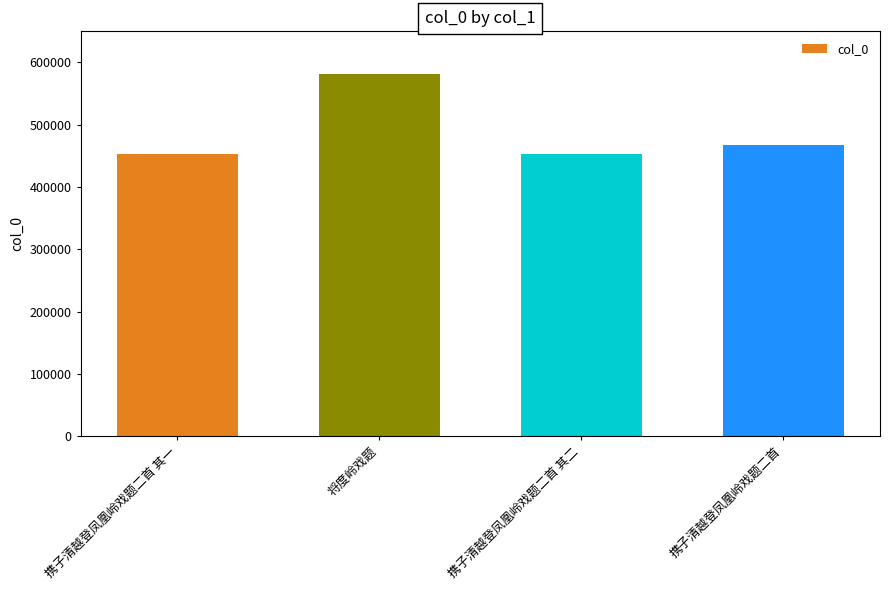

What is the ratio of the value at 携子清越登凤凰岭戏题二首 其二 to the value at 将度岭戏题?

0.8